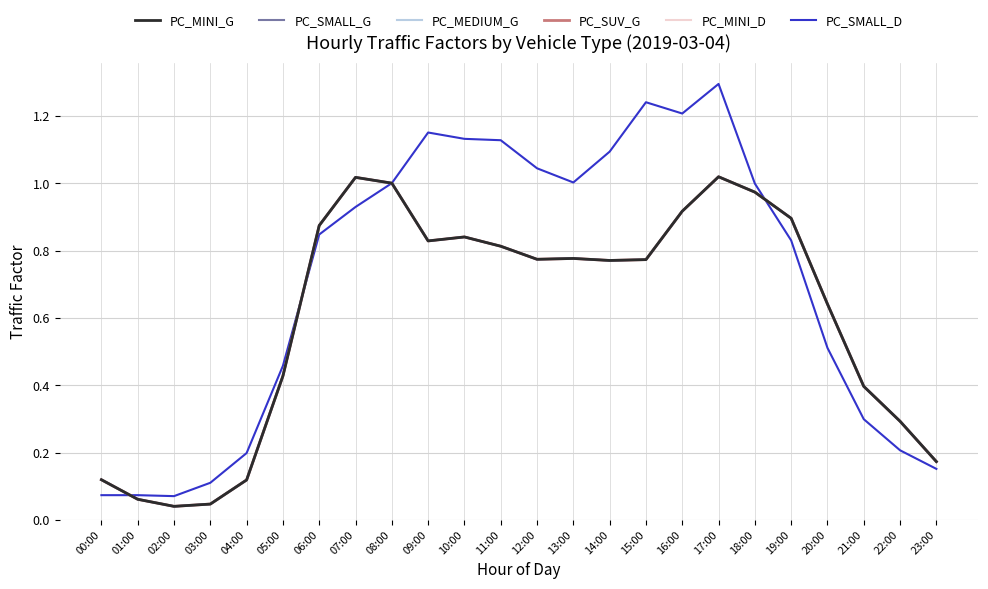

Does the chart have visible grid lines?

Yes